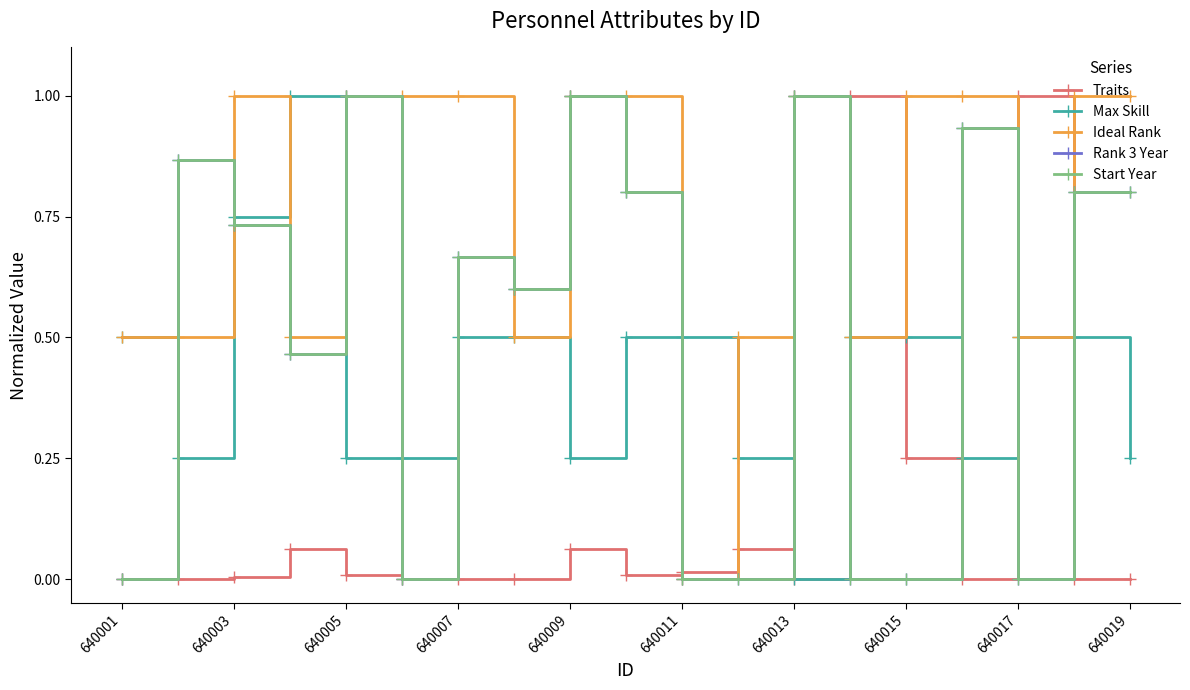

Does the chart have visible grid lines?

No